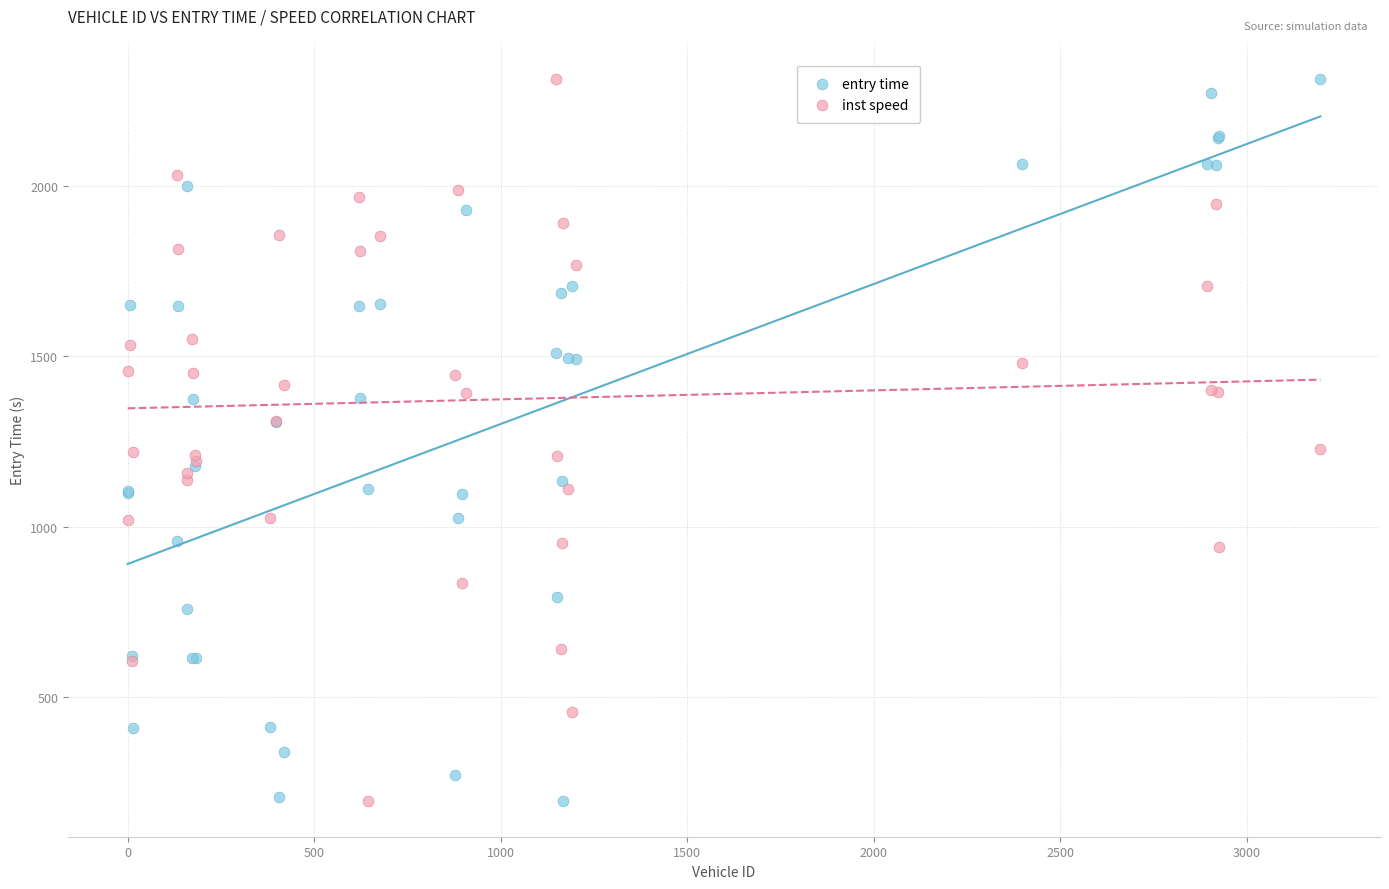

What is the X range (max minus min) for the scatter plot?

3197.0